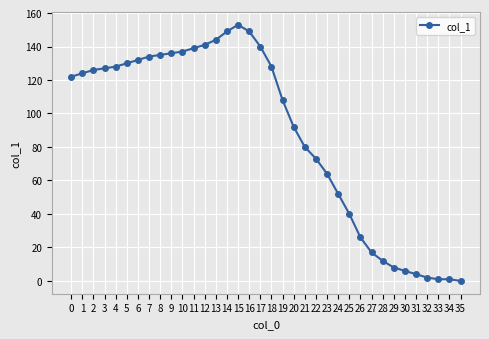

How many distinct data groups are displayed?

1